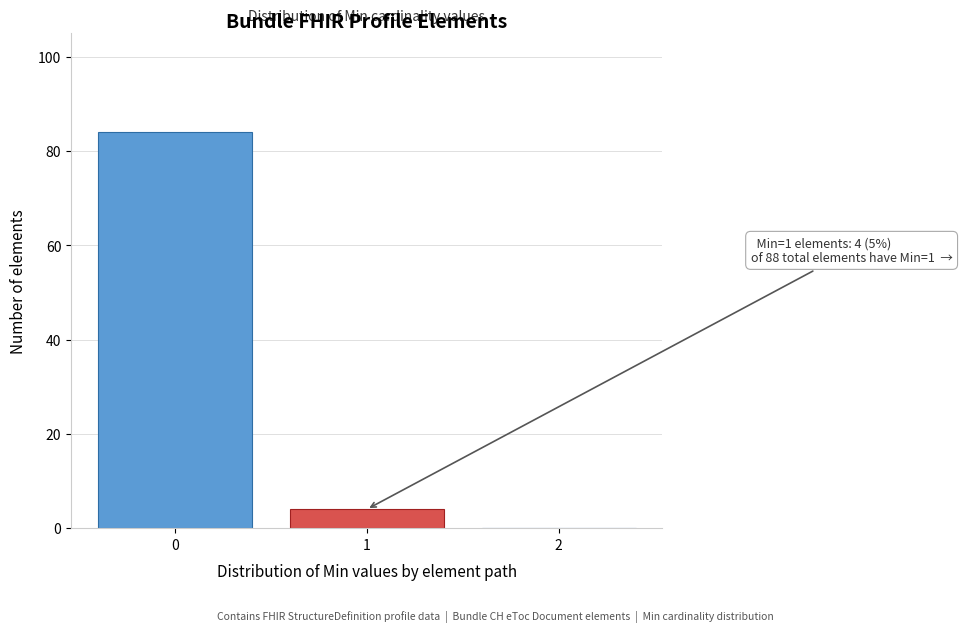

Reading right to left, list all the values displayed in this chart.

2=0	1=4	0=84